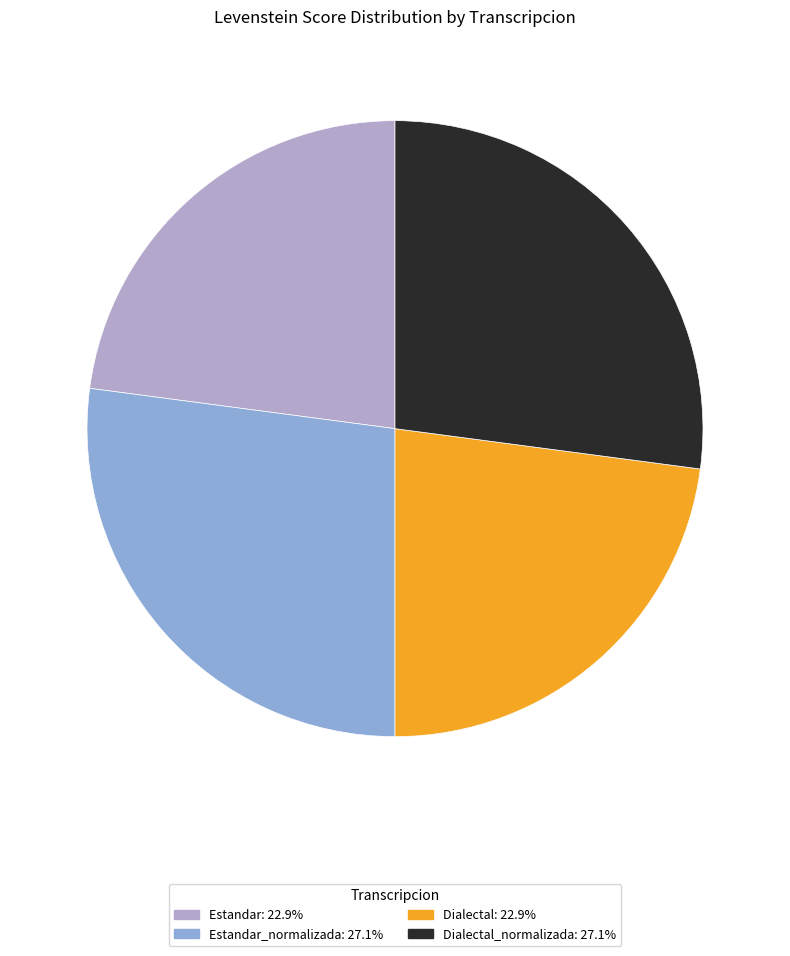

Is there any slice that represents more than half of the pie?

No